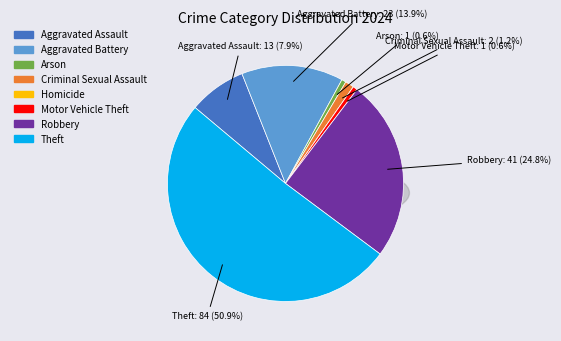

Does any single category account for the majority?

Yes